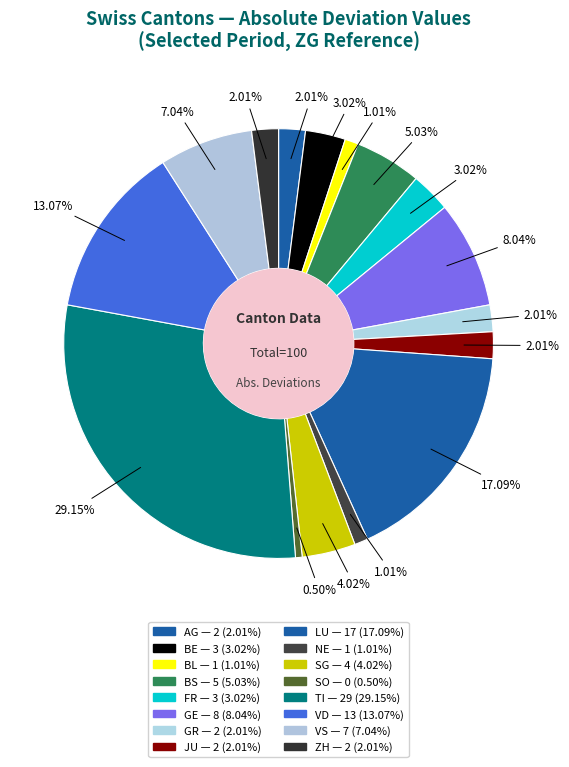

True or false: BS accounts for 1% of the total.

False